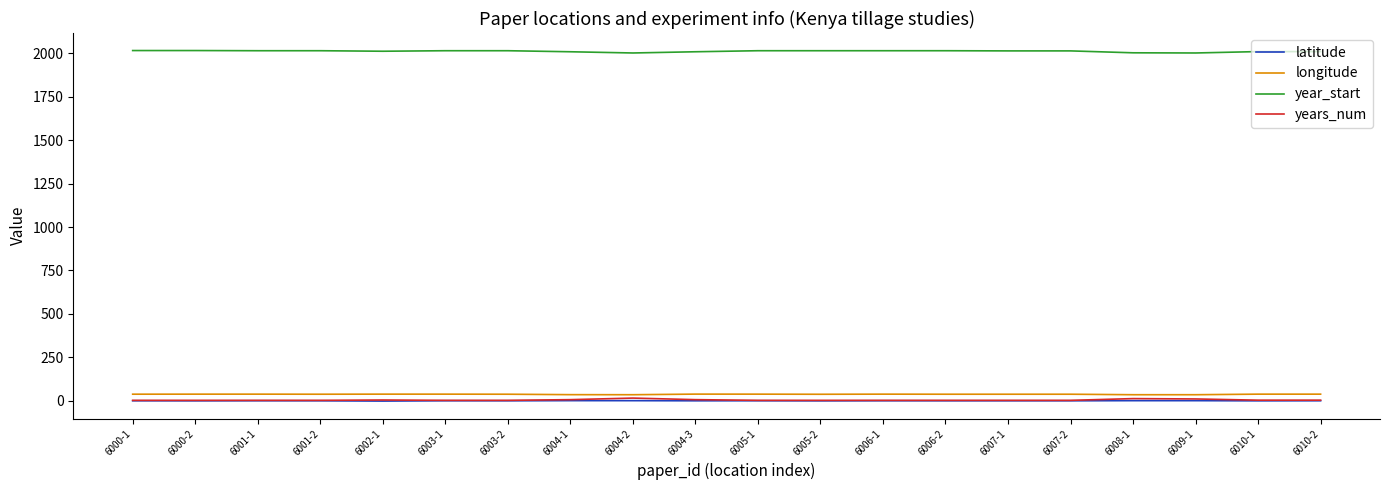

The value of year_start at 6010-2 is 2011.0. True or false?

True